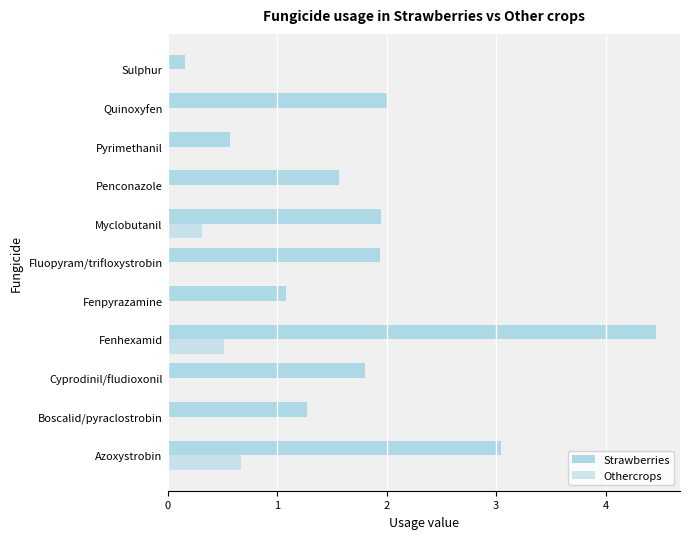

Rank the series by their average value, from lowest to highest.

Othercrops, Strawberries